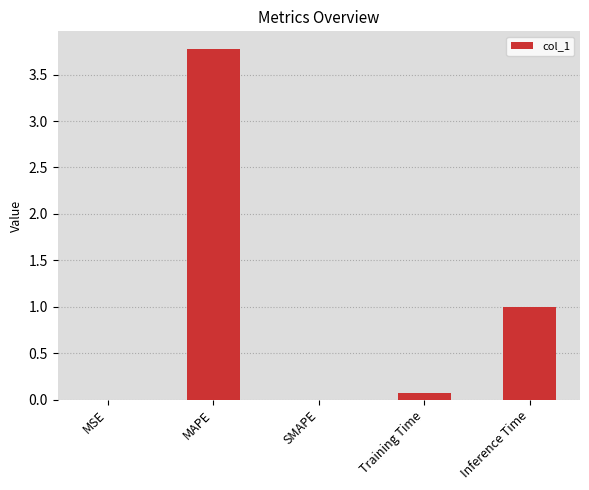

Are the bars horizontal?

No